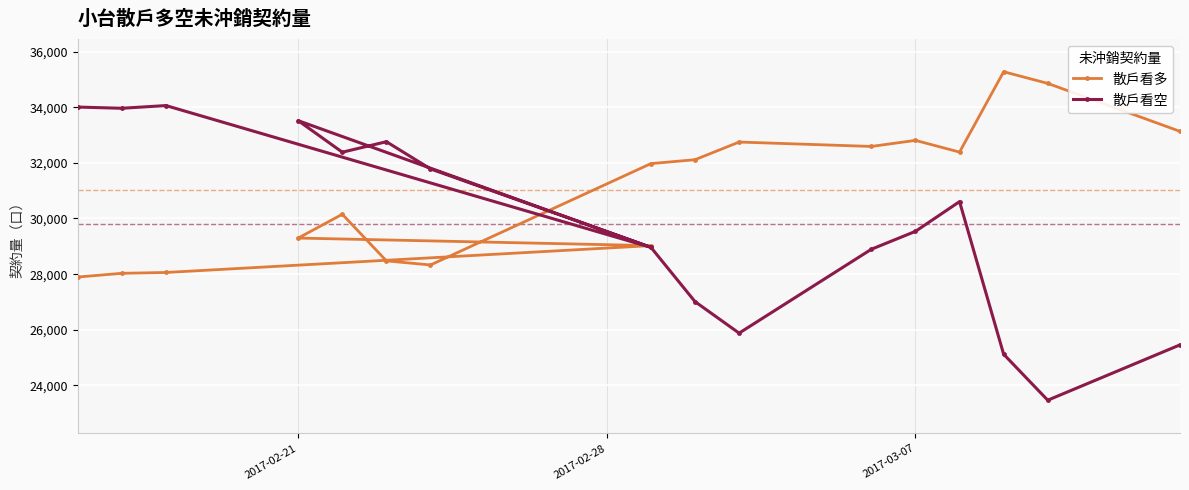

How many intersections are there between 散戶看空 and 散戶看多?

3